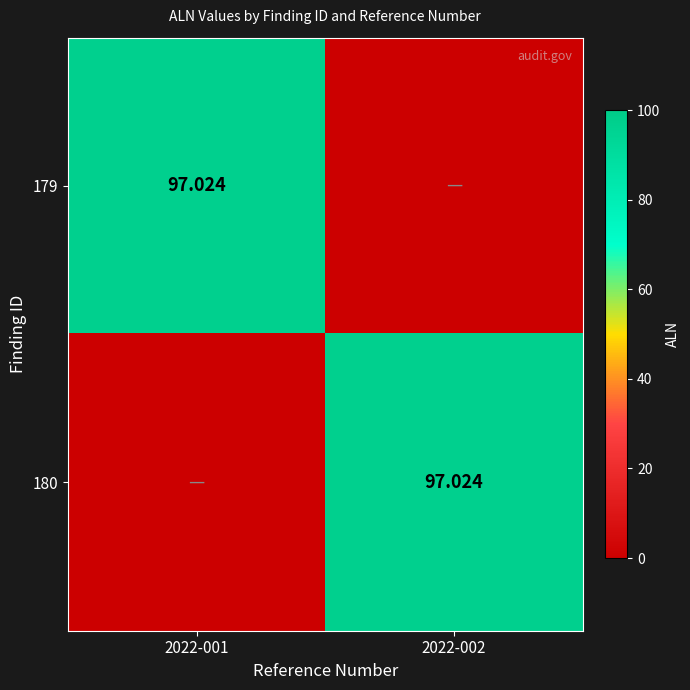

At which category does the chart reach its peak across all series?

2022-001